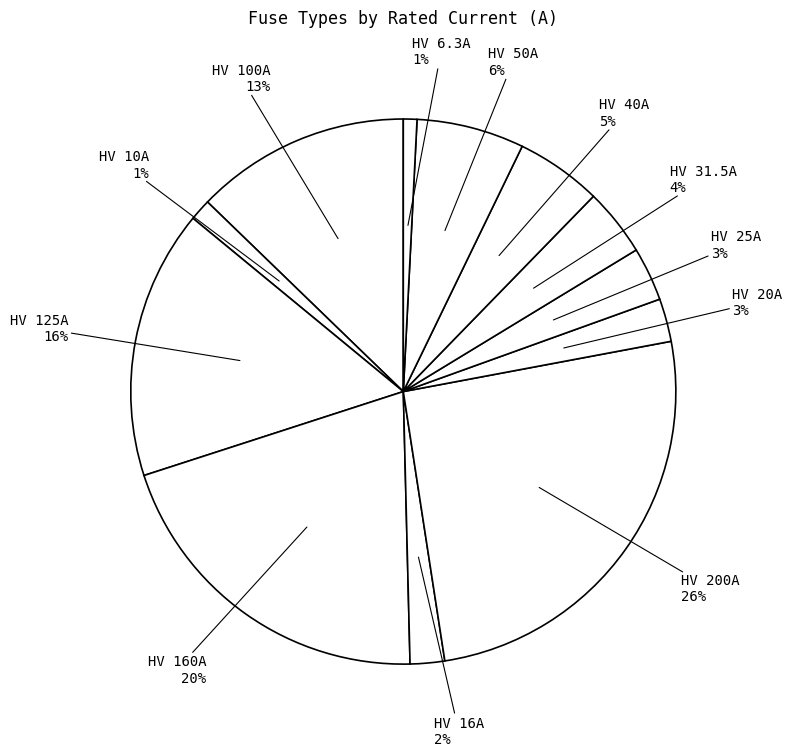

What is the largest slice in the pie chart?

HV 200A